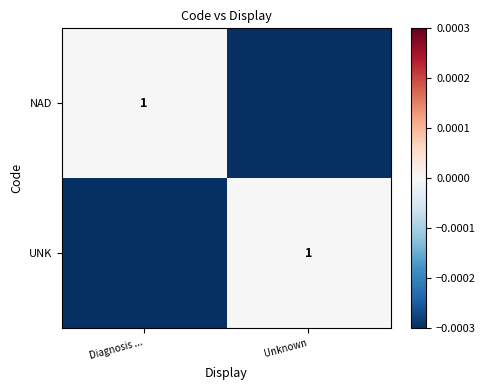

Rank the series by their maximum value, from lowest to highest.

NAD, UNK